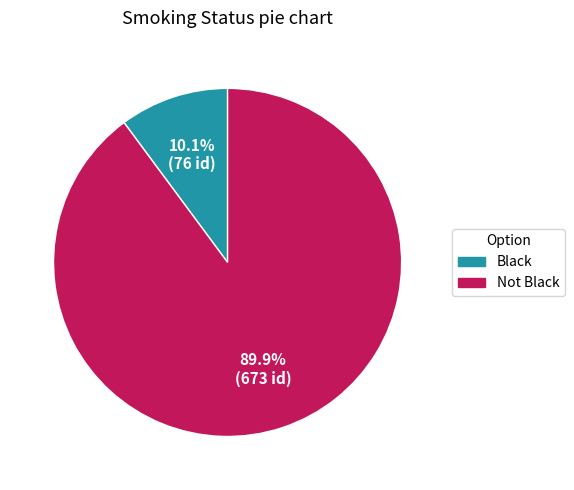

Is it true that Not Black is 81% of the pie?

False